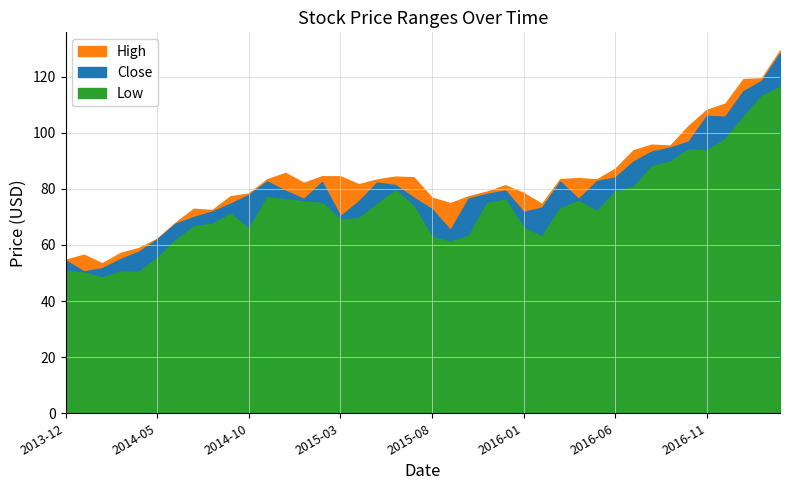

What is the label of the 40th point from the left?

2017-03